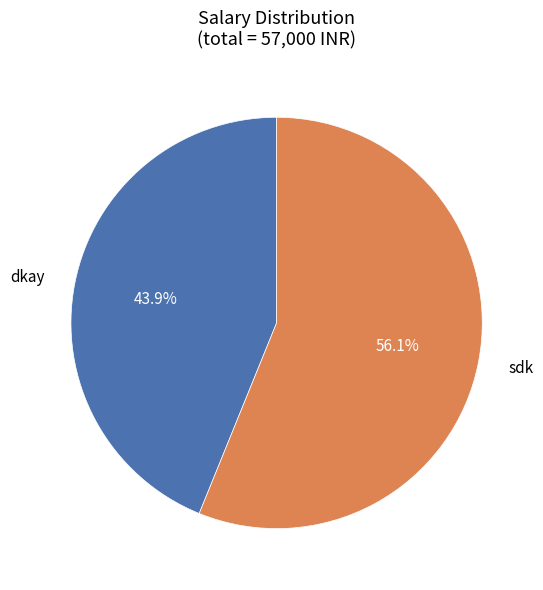

Count the number of slices in the pie.

2